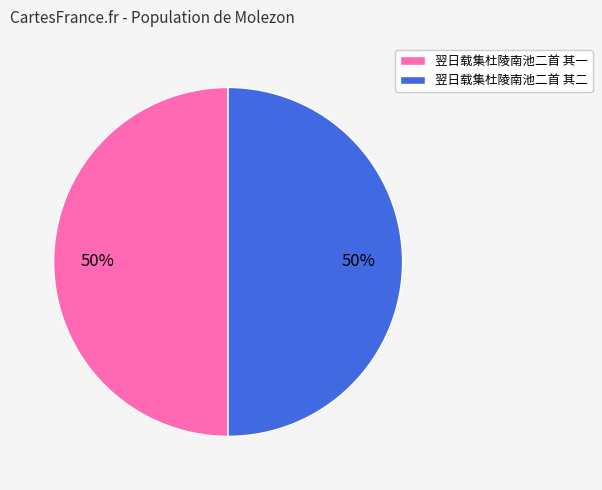

To the nearest percent, what portion does 翌日载集杜陵南池二首 其二 represent?

50%